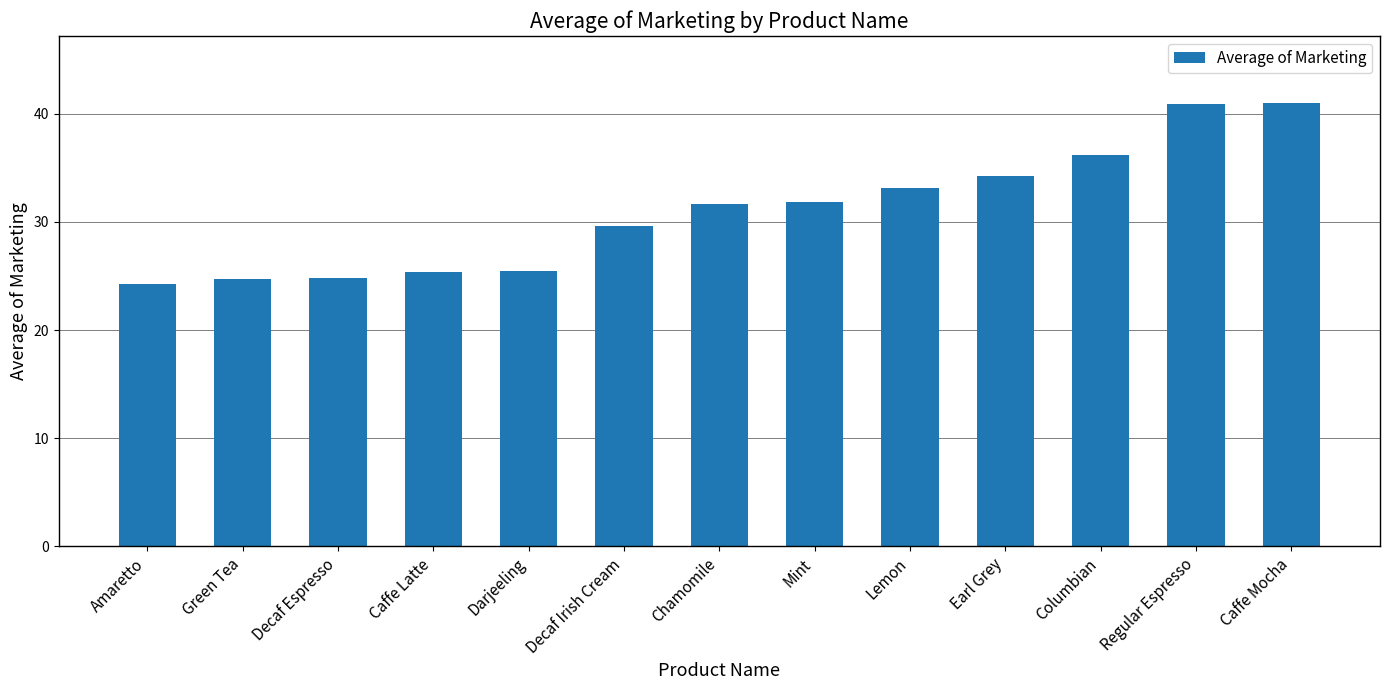

Which label corresponds to the smallest value in the chart?

Amaretto